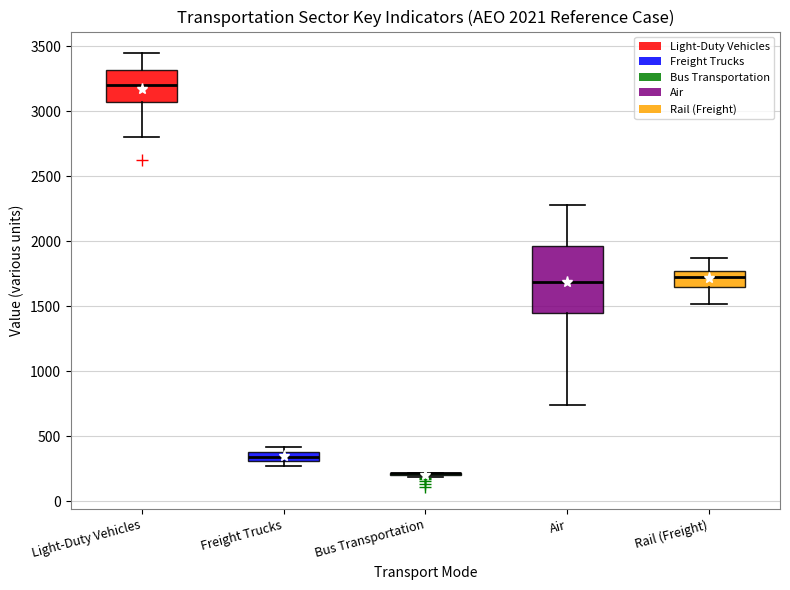

Comparing the boxes themselves (not the whiskers), which one is the tallest?

Air